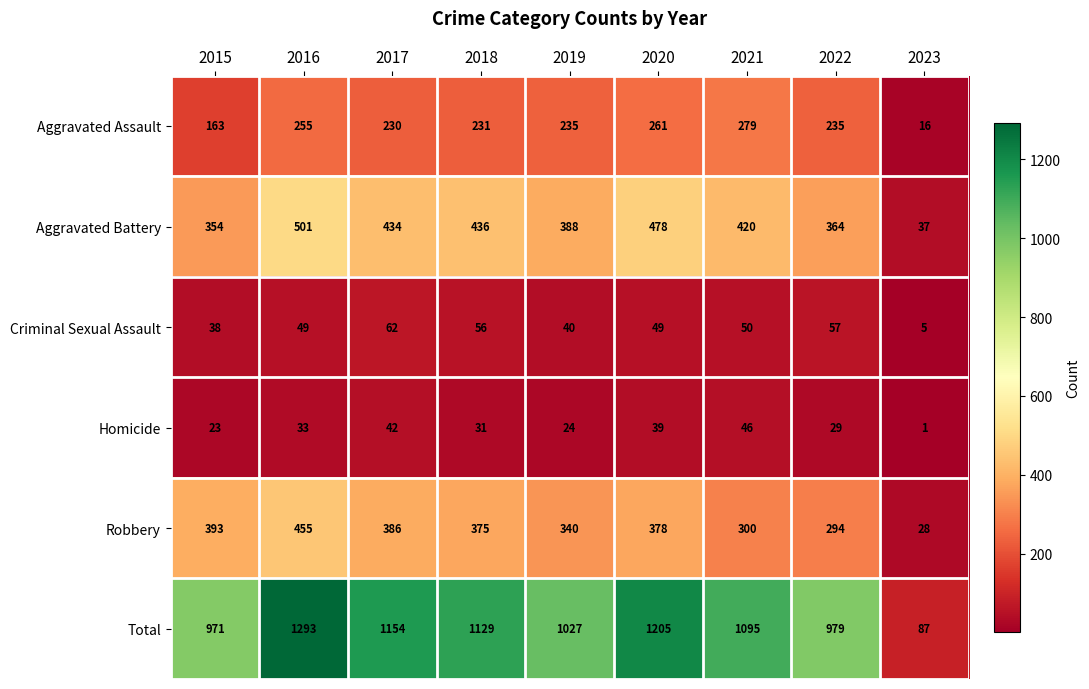

Which series changed the most between 2015 and 2017?

Total